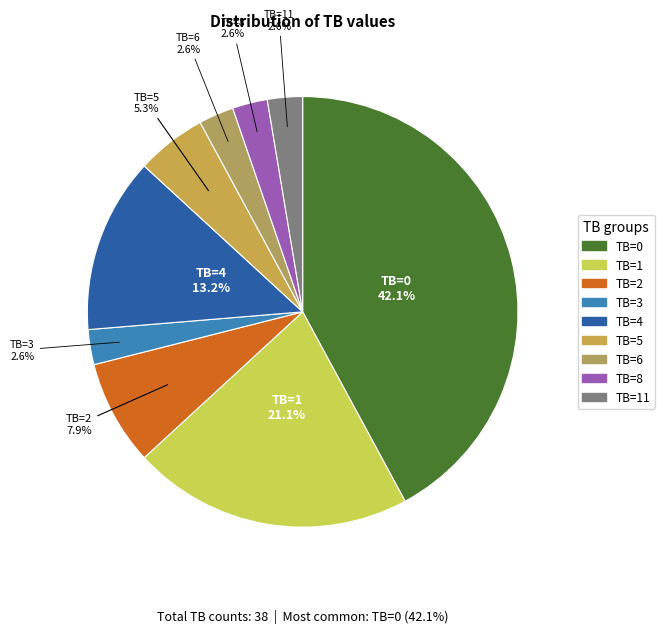

How many segments does this pie chart have?

9